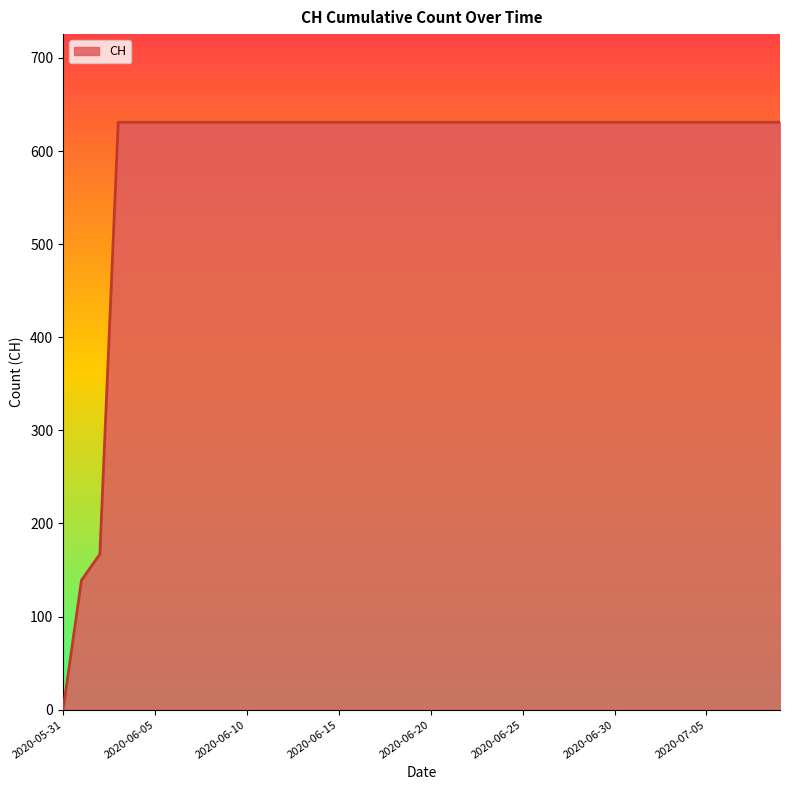

What is the difference between the maximum and minimum values?

631